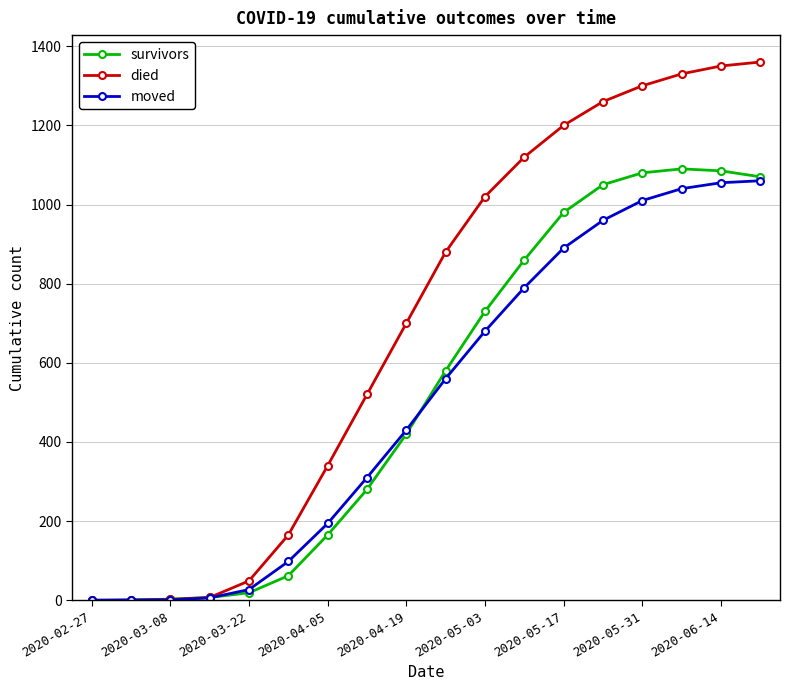

How many distinct data groups are displayed?

3